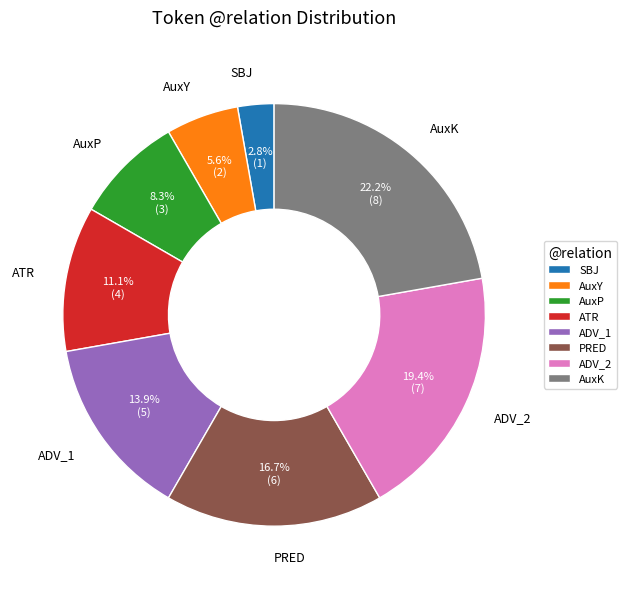

Is ATR the majority of the pie?

No